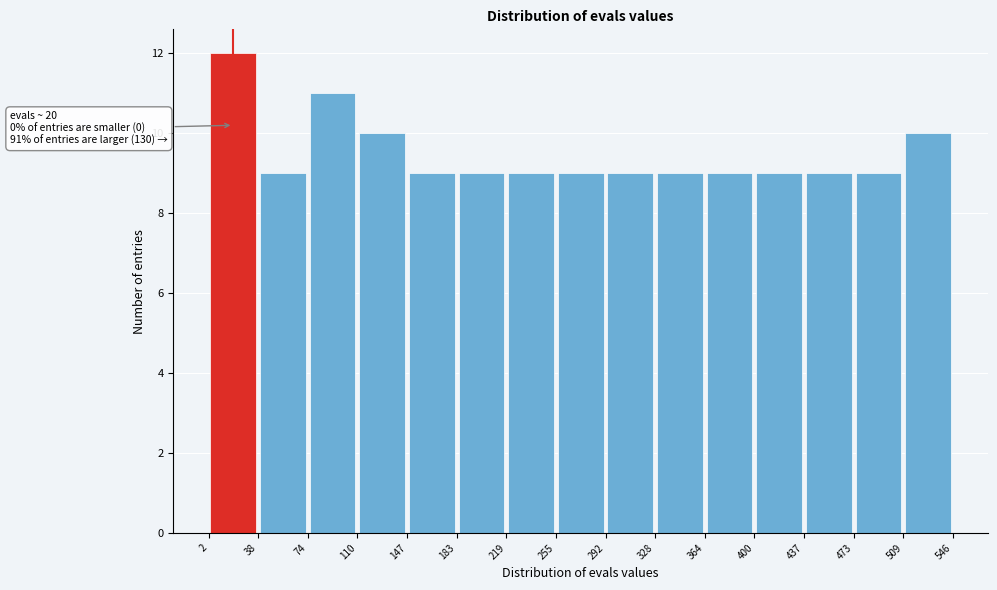

Over which range of the x-axis is the bar tallest?

2 to 38